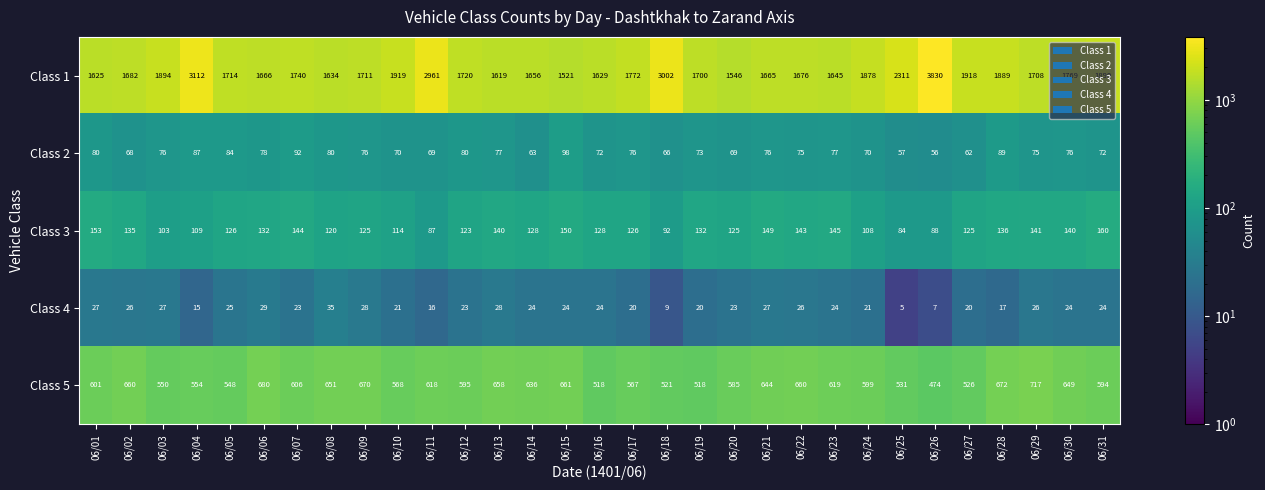

How many data points does each series have?

31